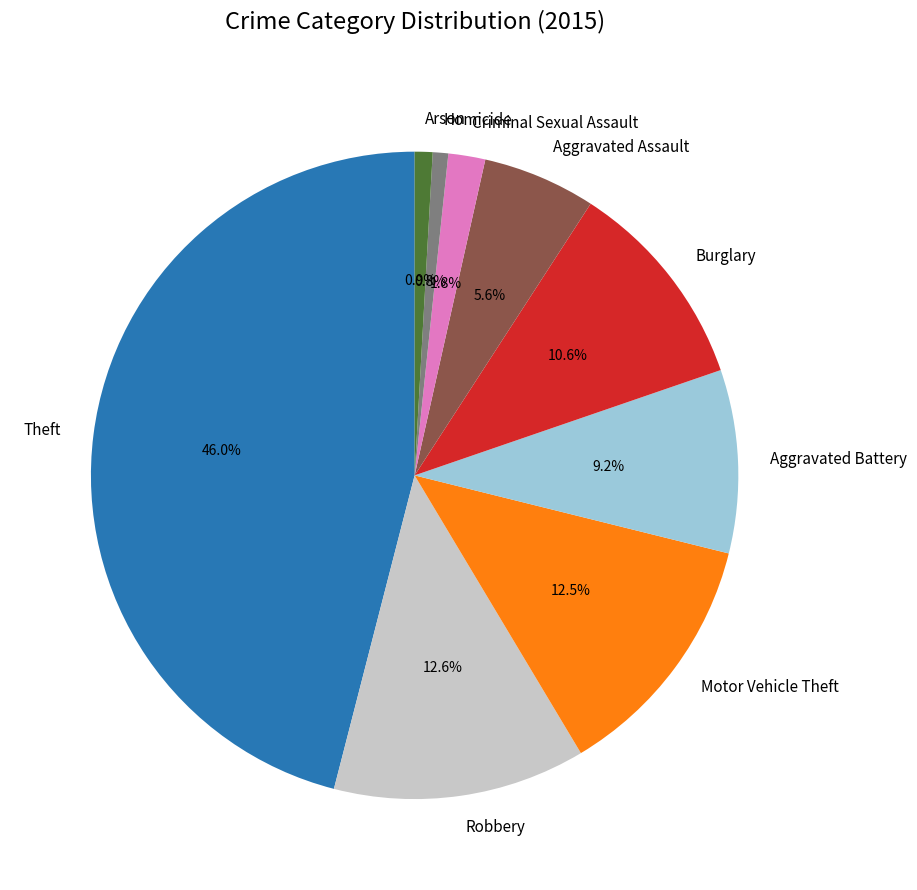

Which slice is the largest?

Theft